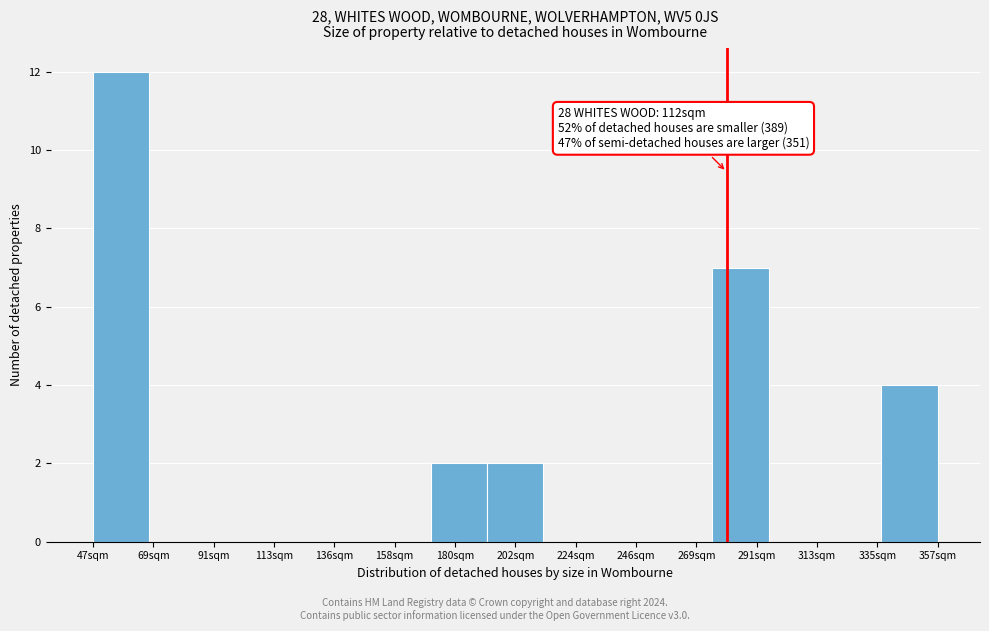

Reading right to left, transcribe all the data shown in this chart.

357sqm=4	335sqm=0	313sqm=0	291sqm=7	269sqm=0	246sqm=0	224sqm=0	202sqm=2	180sqm=2	158sqm=0	136sqm=0	113sqm=0	91sqm=0	69sqm=0	47sqm=12